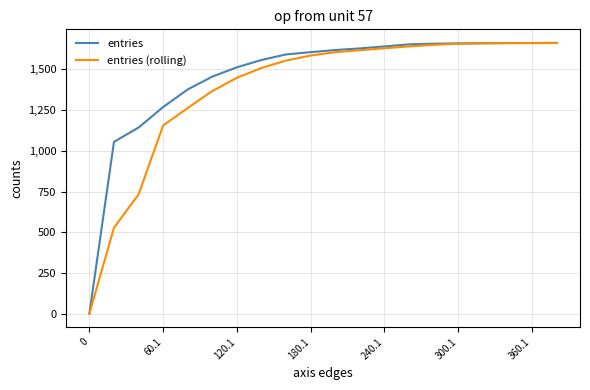

Which series has the largest total across all categories?

entries